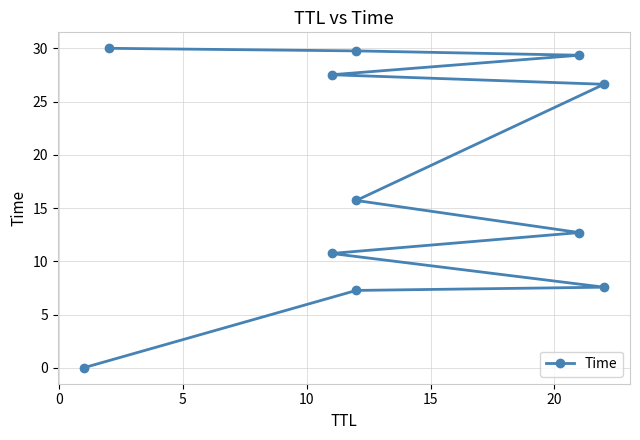

How many distinct data groups are displayed?

1